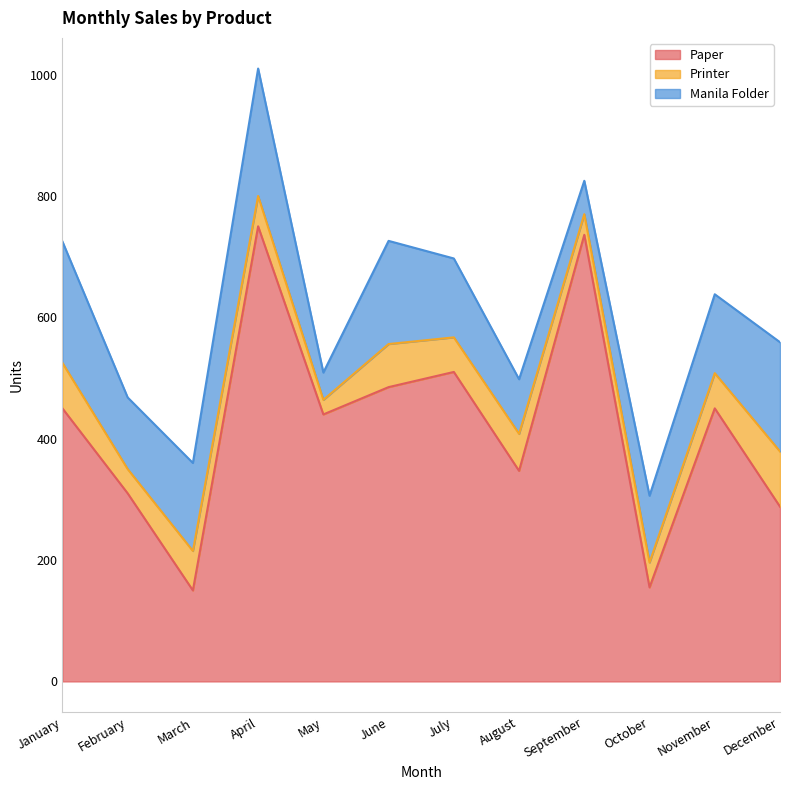

At which category does Printer reach its first local peak?

March